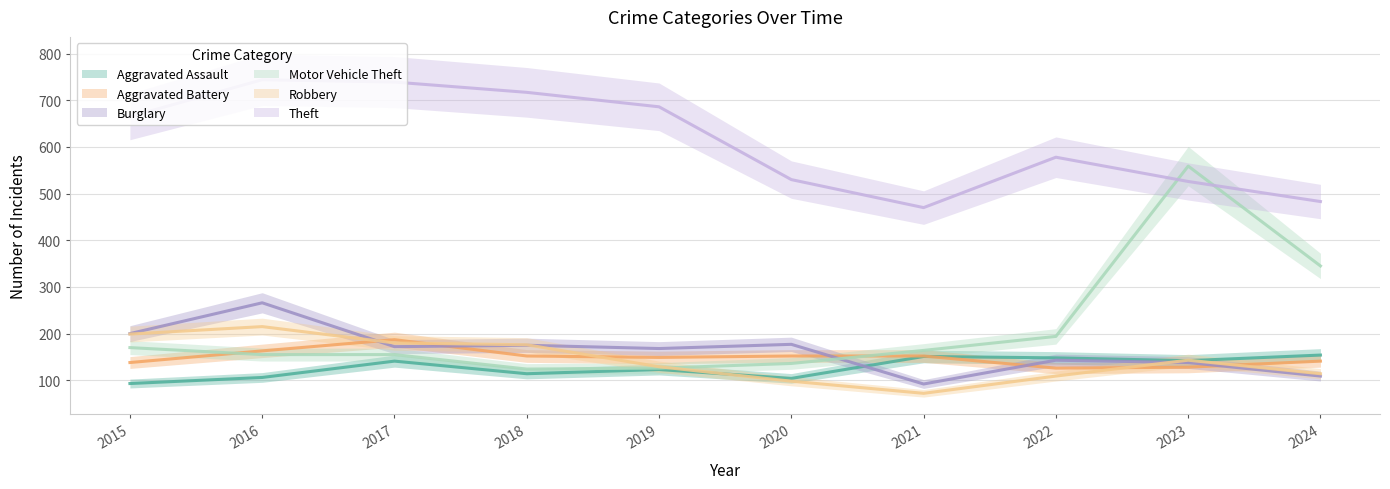

Reading right to left, list all the values displayed in this chart.

Aggravated Assault: 2024=154	2023=142	2022=148	2021=151	2020=104	2019=123	2018=114	2017=141	2016=106	2015=93
Aggravated Battery: 2024=141	2023=128	2022=126	2021=152	2020=152	2019=149	2018=152	2017=187	2016=163	2015=138
Burglary: 2024=109	2023=138	2022=143	2021=92	2020=177	2019=168	2018=175	2017=172	2016=266	2015=200
Motor Vehicle Theft: 2024=345	2023=559	2022=194	2021=164	2020=136	2019=126	2018=124	2017=155	2016=155	2015=170
Robbery: 2024=114	2023=143	2022=109	2021=72	2020=98	2019=129	2018=176	2017=180	2016=215	2015=199
Theft: 2024=483	2023=526	2022=578	2021=470	2020=530	2019=686	2018=717	2017=739	2016=744	2015=665